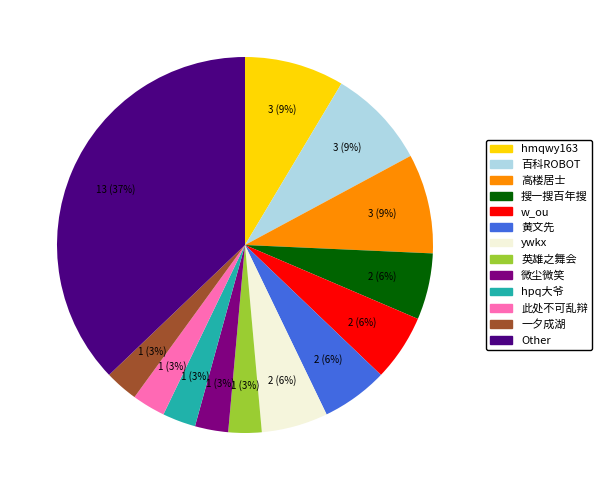

To the nearest percent, what is the difference between the 此处不可乱辩 and 黄文先 slice percentages?

3%